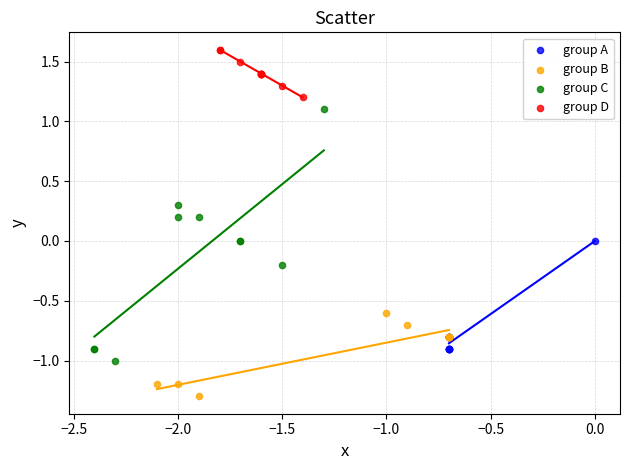

Which series has the widest spread of Y values?

group C